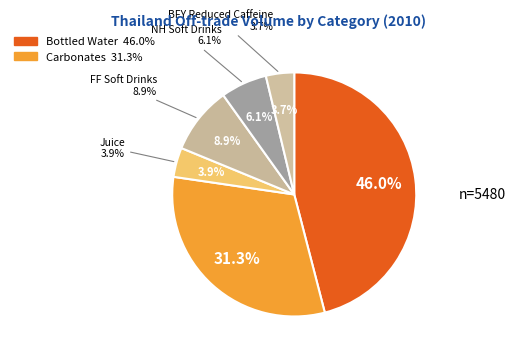

Do FF Soft Drinks and NH Soft Drinks together represent more than half of the pie?

No